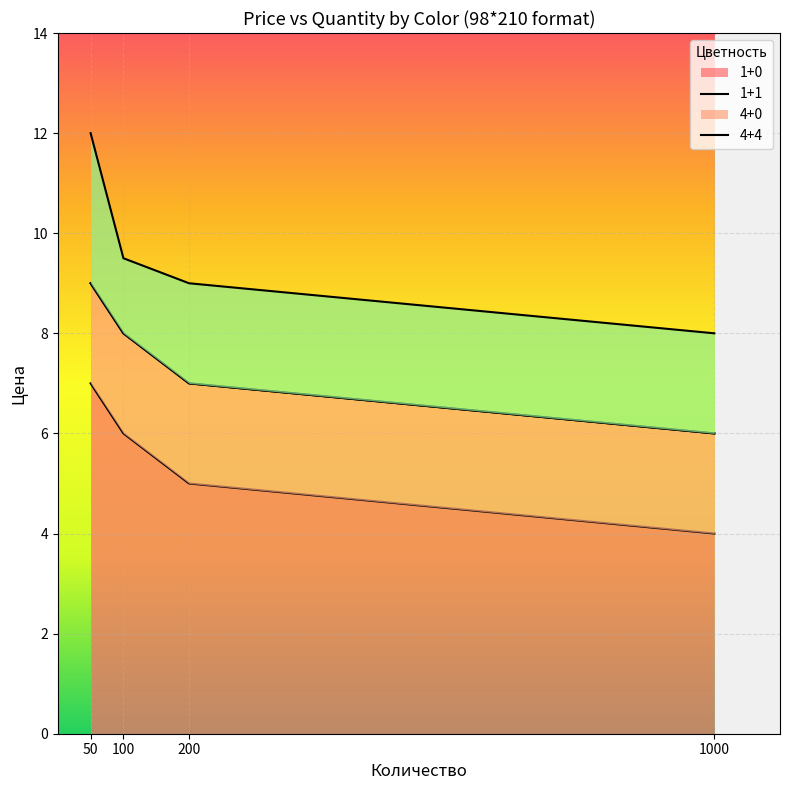

How many data points in 1+0 are less than 6?

2